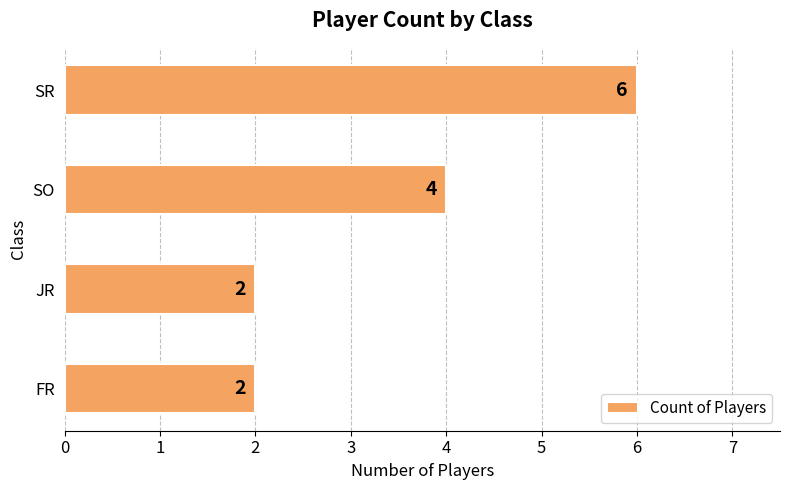

Reading bottom to top, transcribe all the data shown in this chart.

2	2	4	6